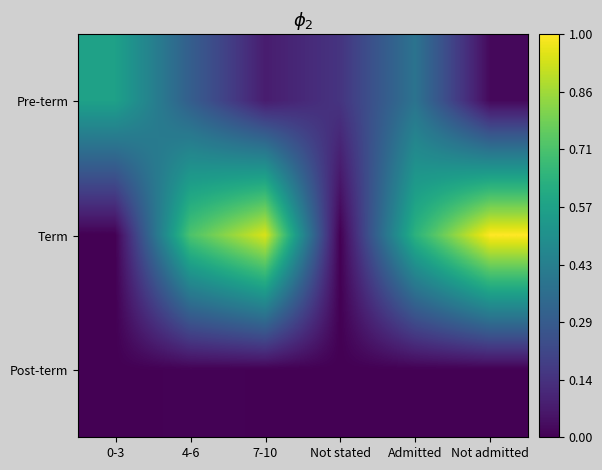

Reading left to right, transcribe all the data shown in this chart.

Pre-term: 0-3=0.6	4-6=0.3	7-10=0.1	Not stated=0.2	Admitted=0.4	Not admitted=0.0
Term: 0-3=0.0	4-6=0.7	7-10=0.9	Not stated=0.0	Admitted=0.6	Not admitted=1.0
Post-term: 0-3=0.0	4-6=0.0	7-10=0.0	Not stated=0.0	Admitted=0.0	Not admitted=0.0